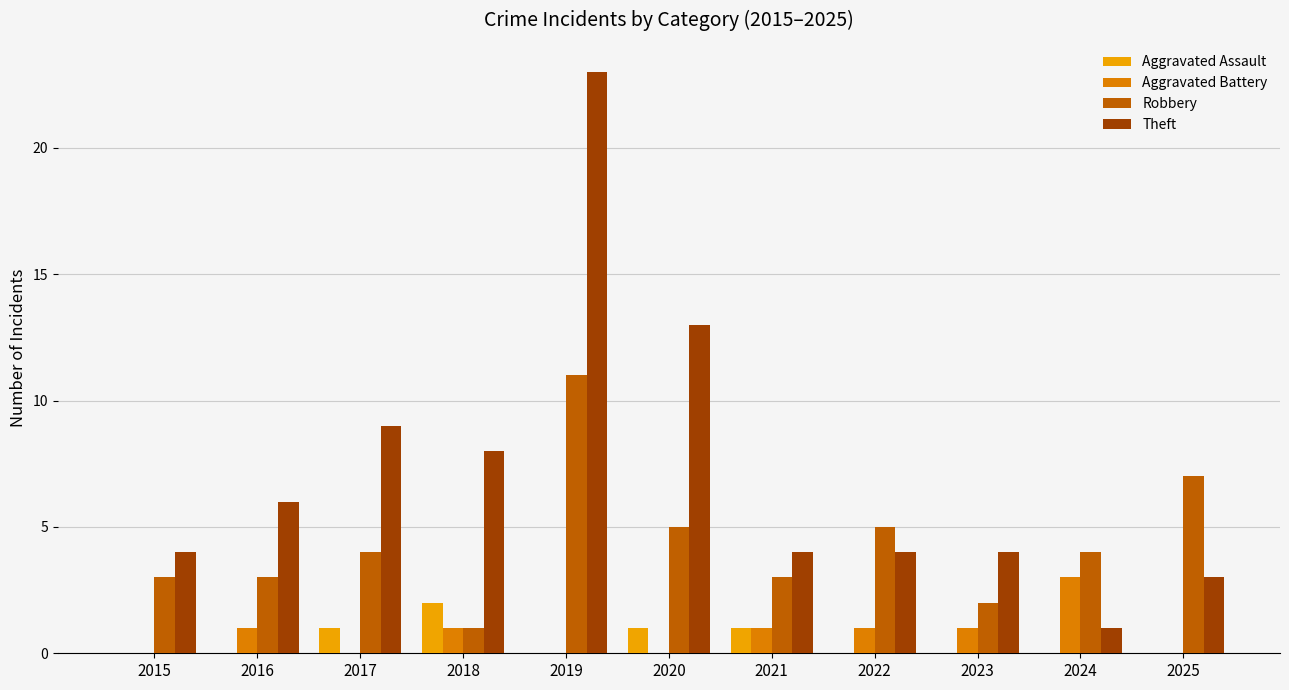

Which label corresponds to the largest value in the chart?

2019